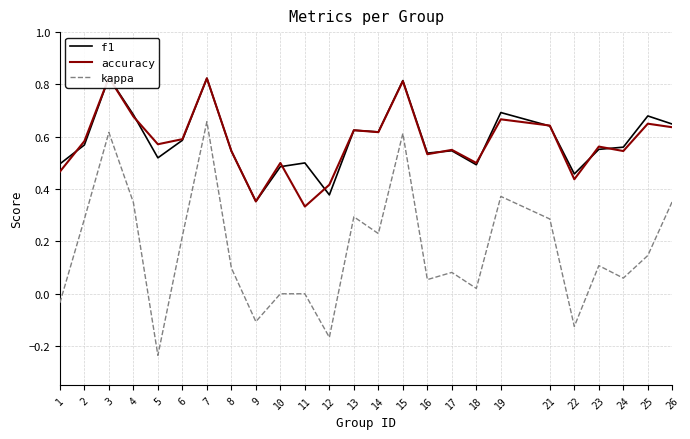

Is it true that kappa equals -0.2 at 12?

True